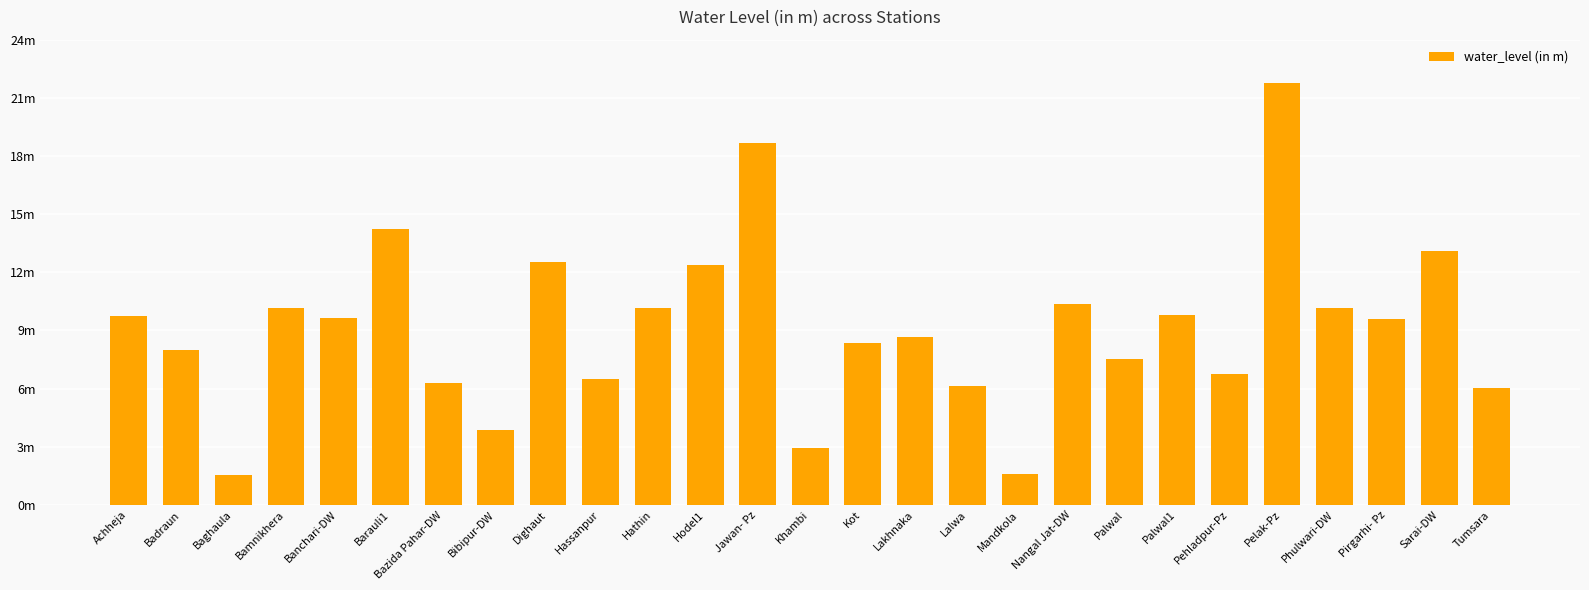

Which has a higher value, Pirgarhi- Pz or Pehladpur-Pz?

Pirgarhi- Pz